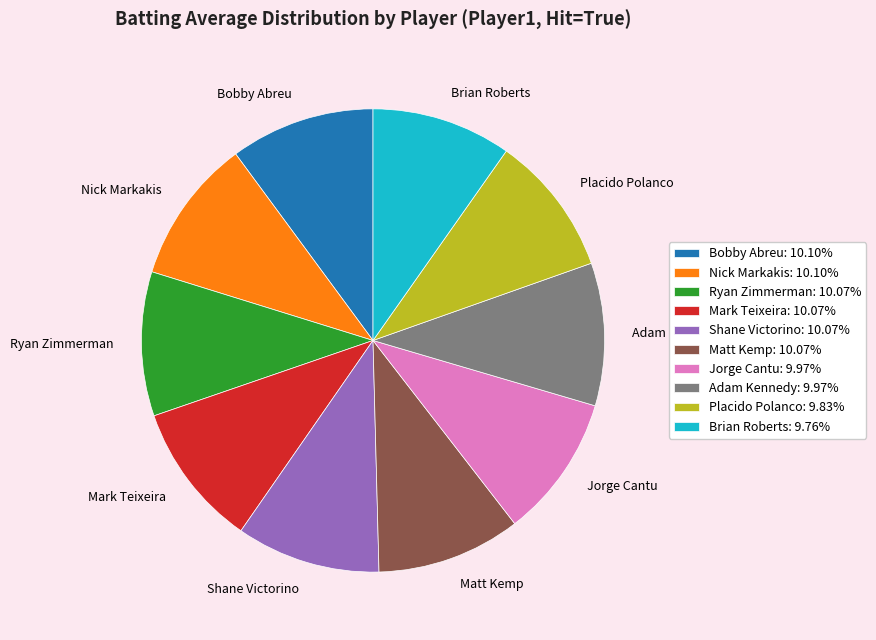

Count the number of slices in the pie.

10